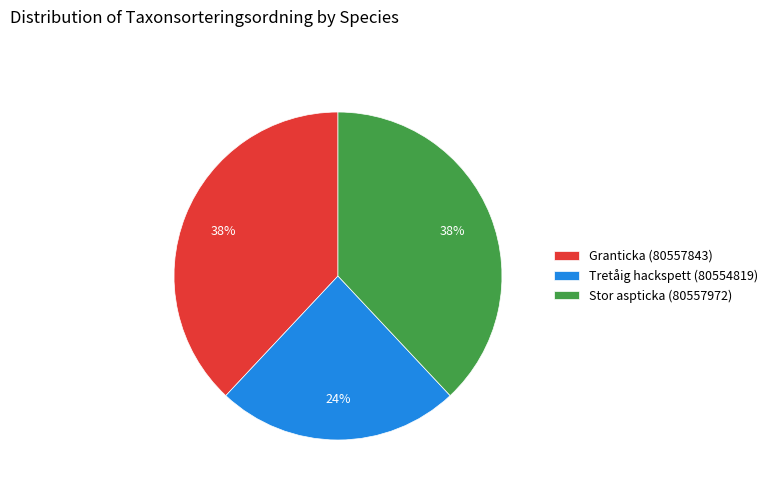

Does Granticka (80557843) represent more than half of the total?

No